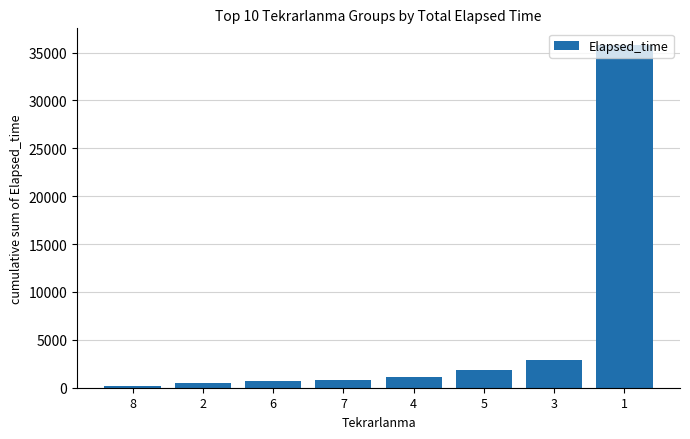

The value at 1 is 35745. True or false?

True